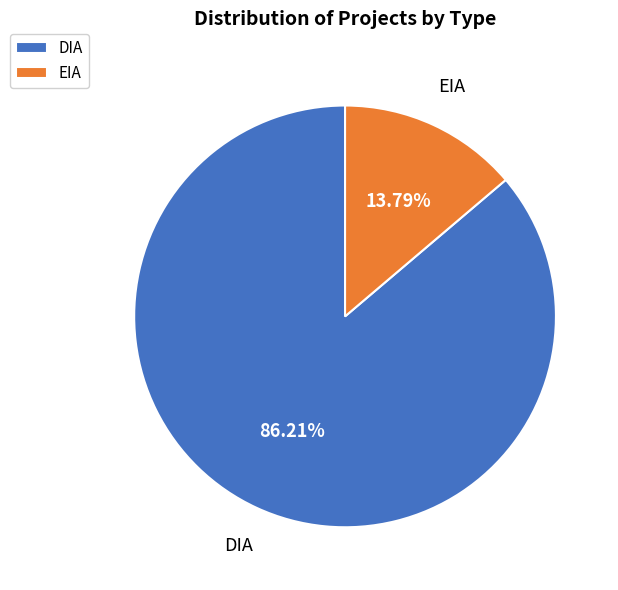

What is the total percentage of EIA and DIA?

100.0%